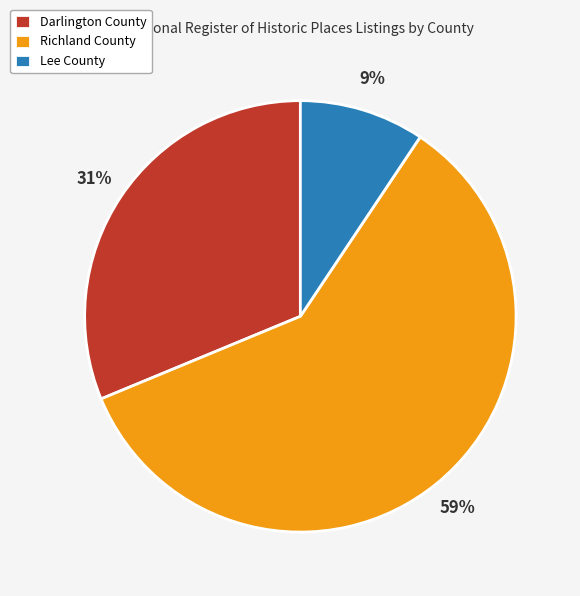

Which slice is the smallest?

Lee County